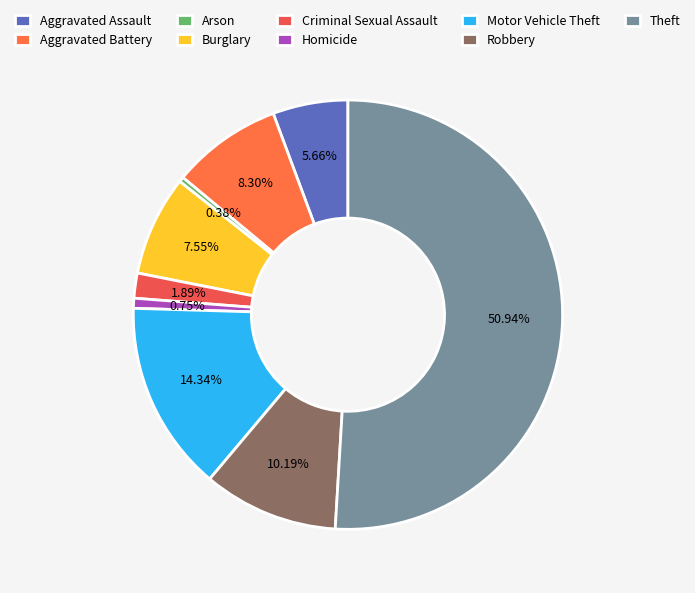

Which slice is the smallest?

Arson